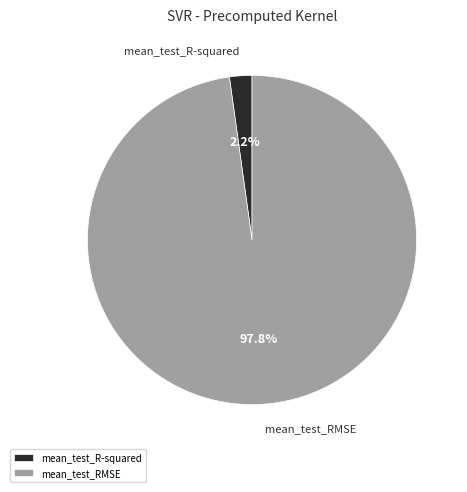

How many segments does this pie chart have?

2